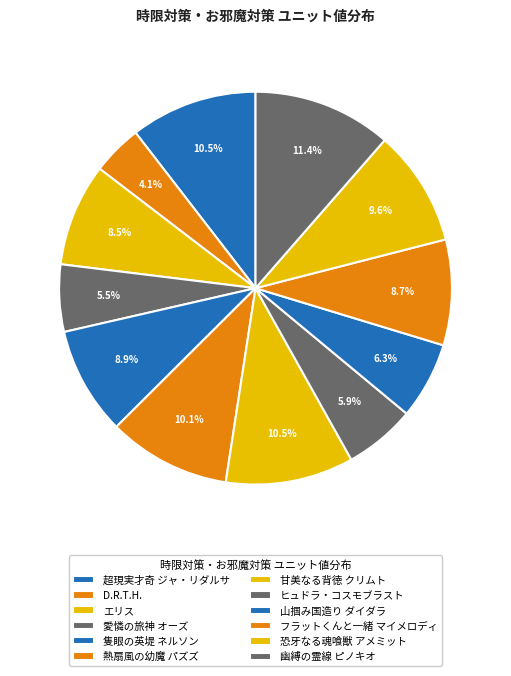

Does 山掴み国造り ダイダラ represent more than half of the total?

No